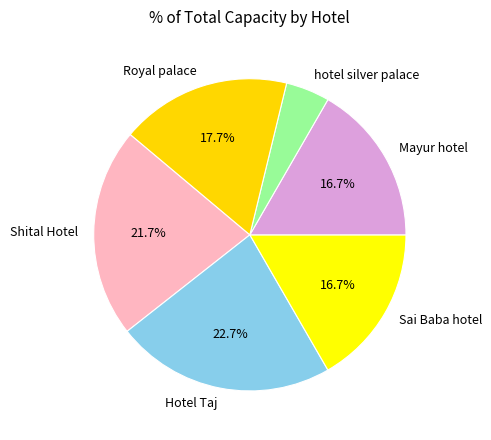

To the nearest percent, what is the difference between the Sai Baba hotel and Hotel Taj slice percentages?

6%